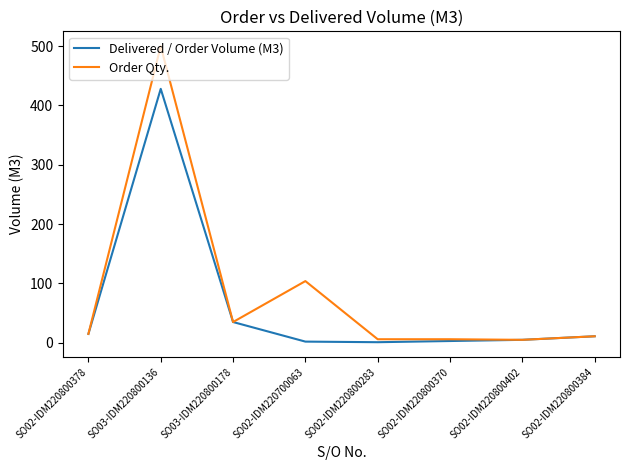

List the series in order of their overall mean, highest first.

Order Qty., Delivered / Order Volume (M3)